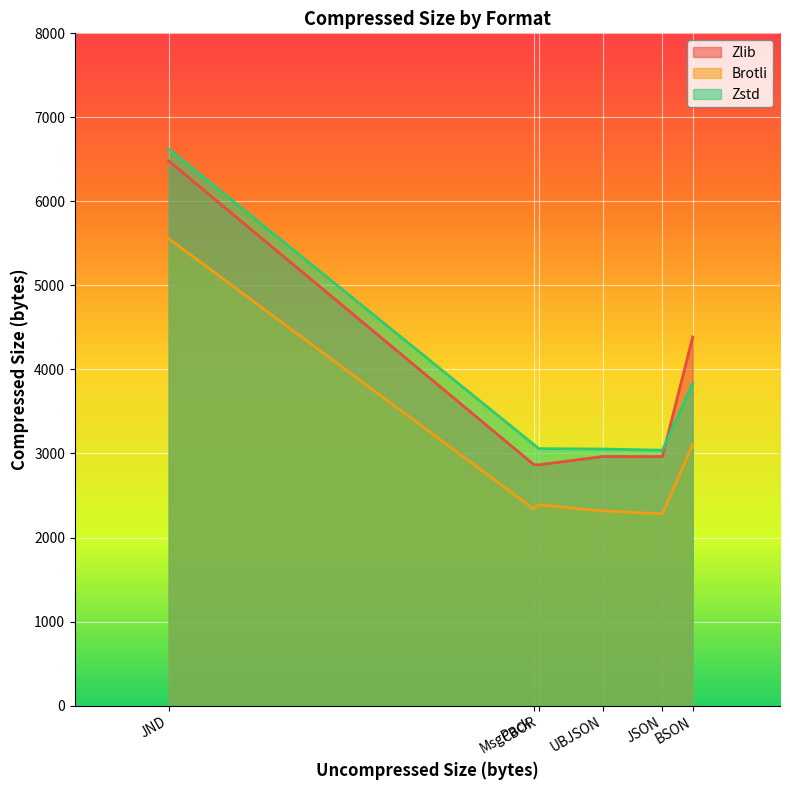

True or false: Brotli and Zlib cross at least once.

False